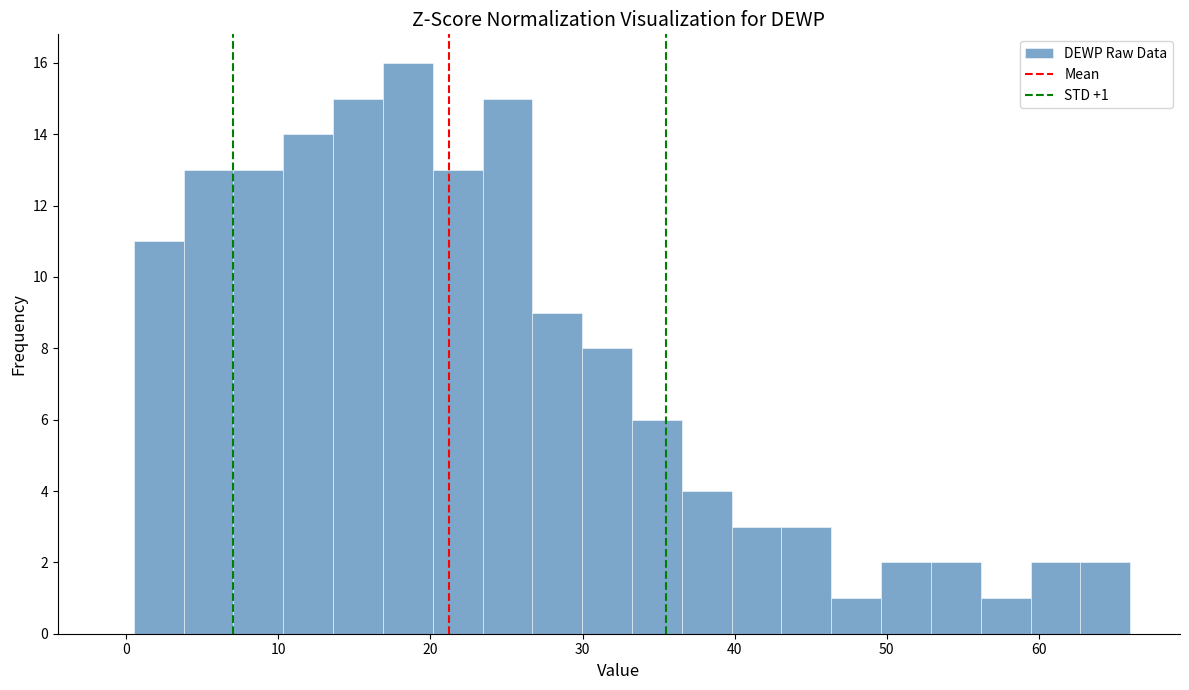

Read against the x-axis, roughly where is the centre of the tallest bar?

19